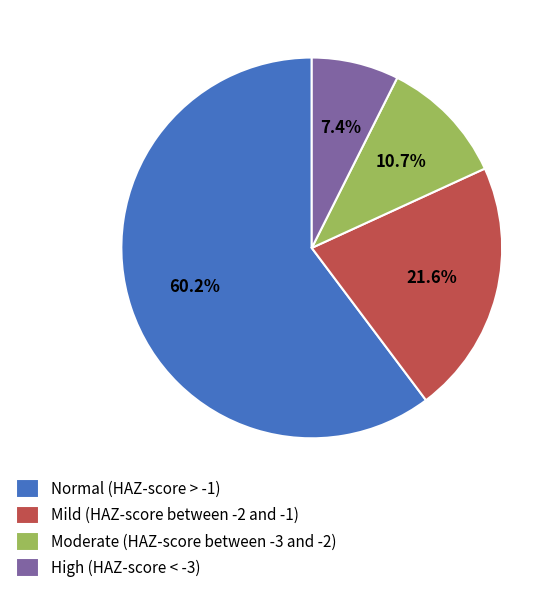

To the nearest percent, what portion does High (HAZ-score < -3) represent?

7%